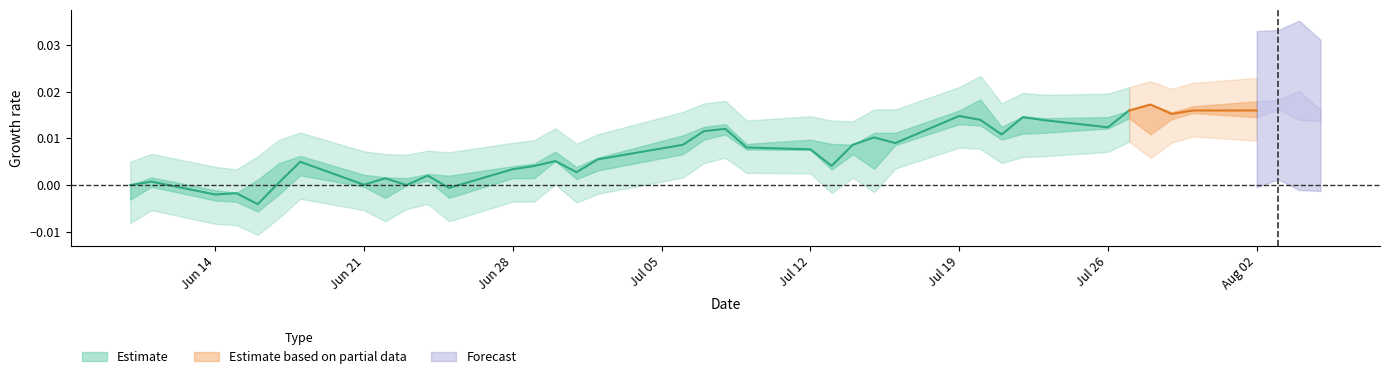

How many distinct data groups are displayed?

3